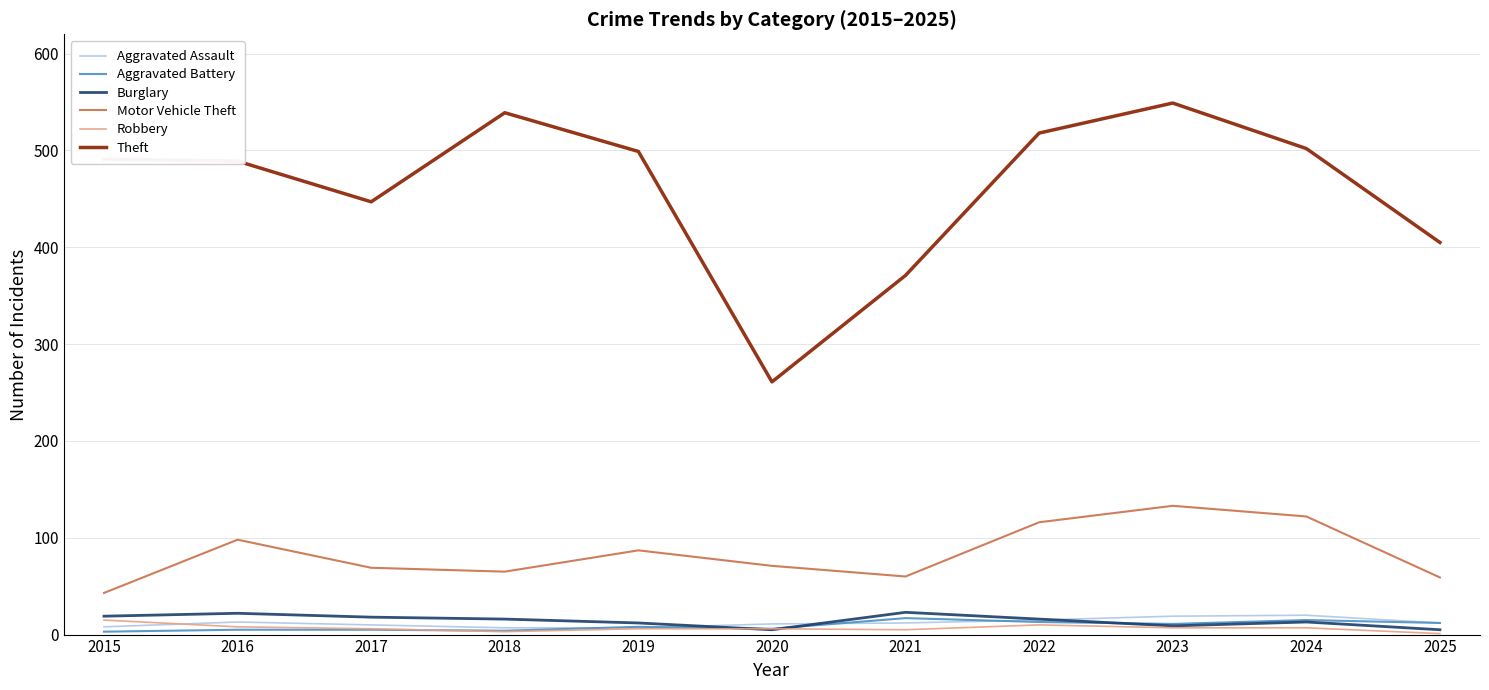

True or false: Motor Vehicle Theft and Robbery intersect in this chart.

False